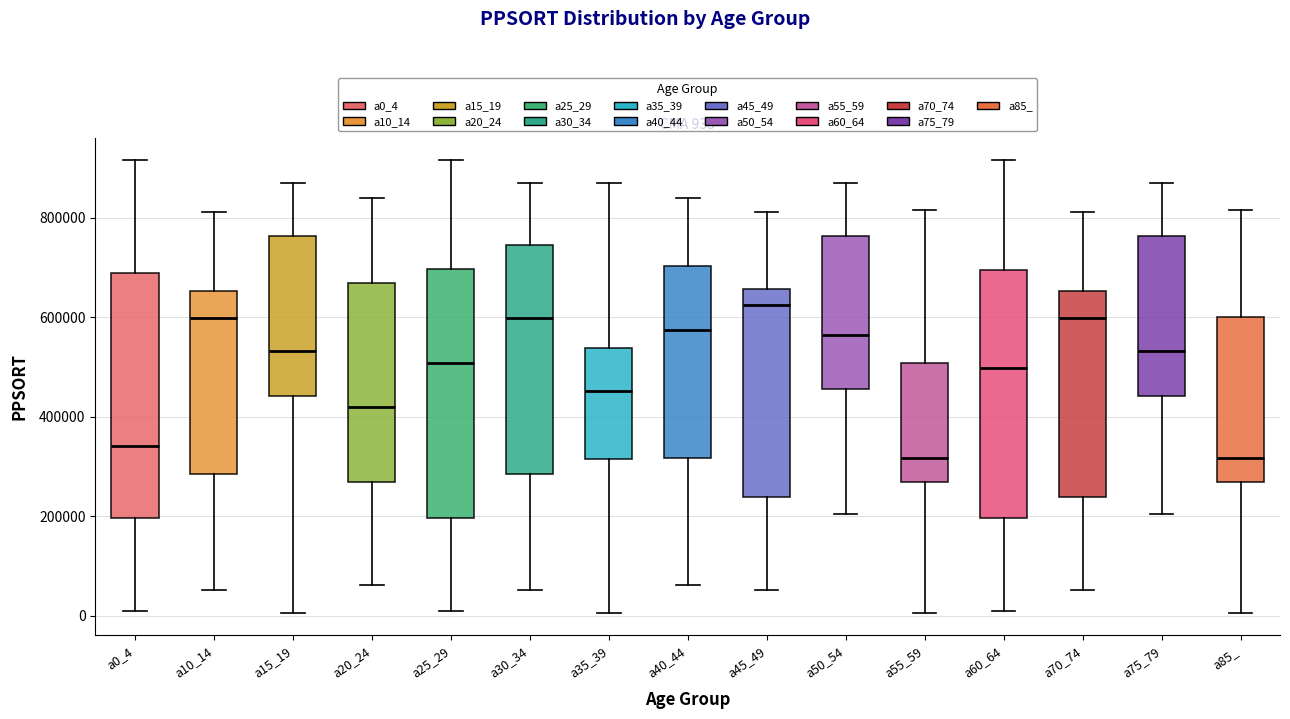

Which box has the highest median line?

a45_49